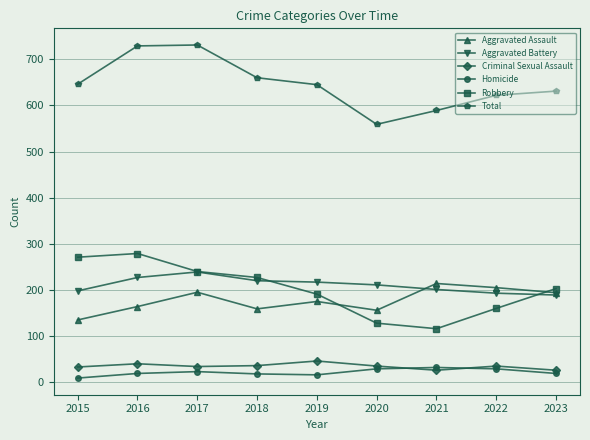

True or false: Robbery and Criminal Sexual Assault intersect in this chart.

False